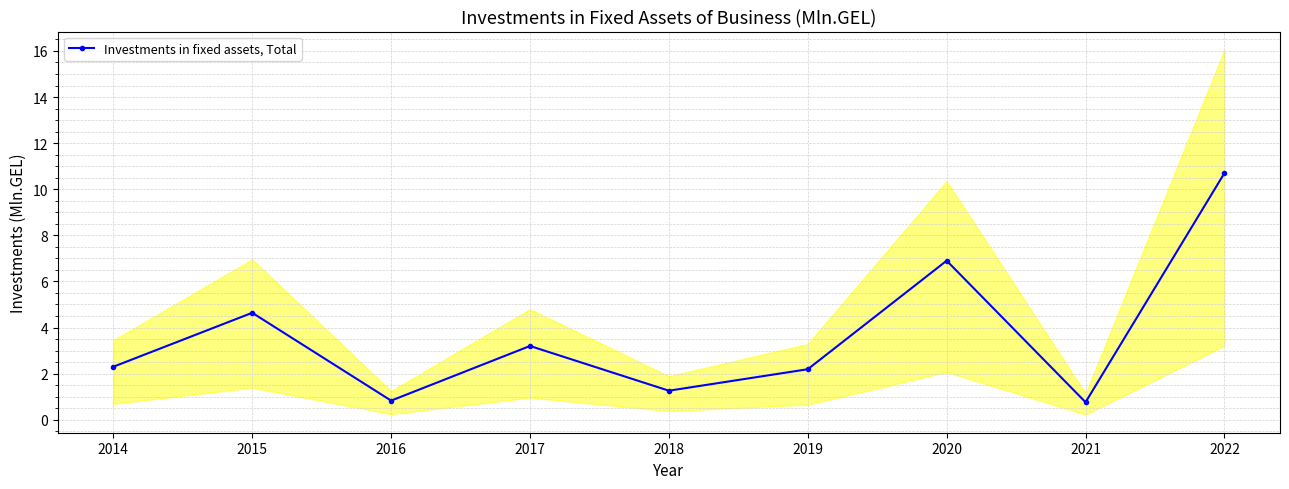

What is the value of the 8th point from the left?

0.8